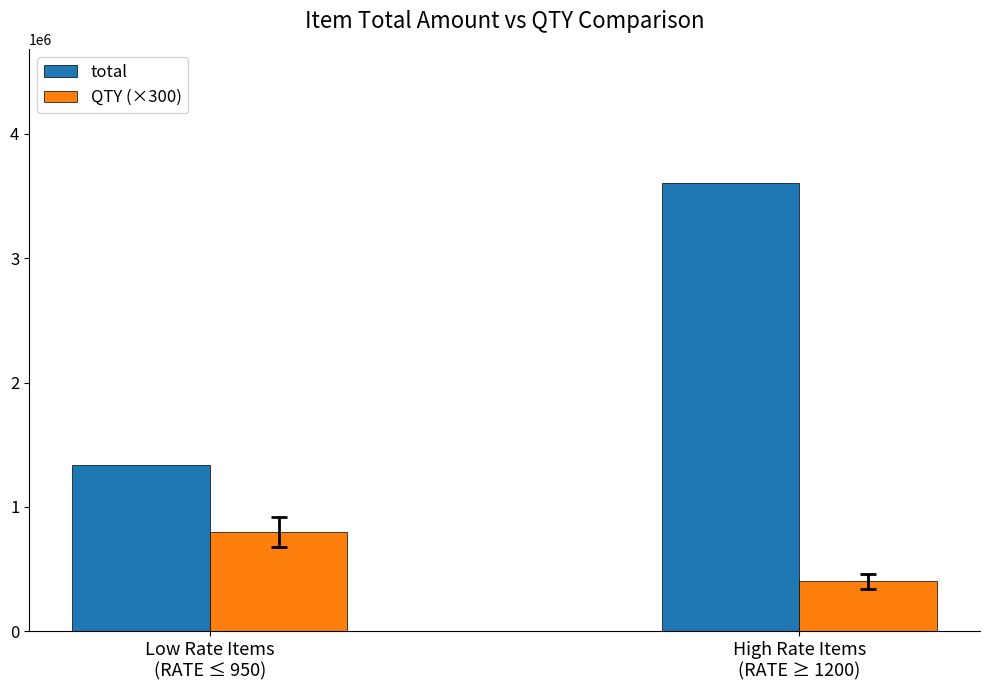

True or false: QTY (×300) has a value of 92562 at High Rate Items
(RATE ≥ 1200).

False